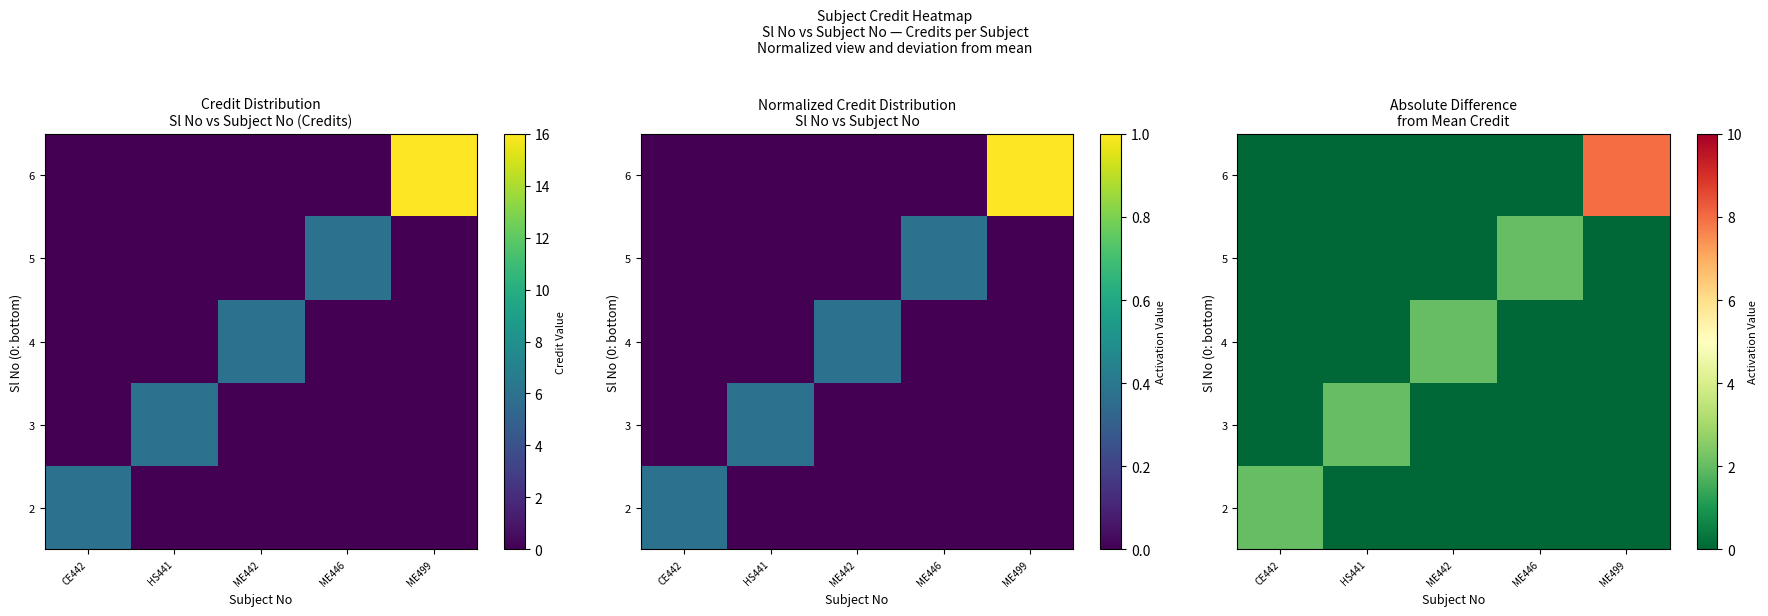

What is the sum of the 6 values at ME446 and ME499?

8